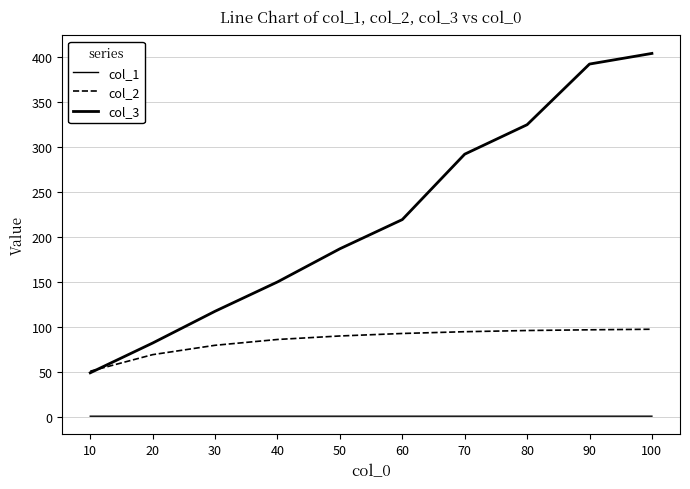

How many lines are shown in the chart?

3